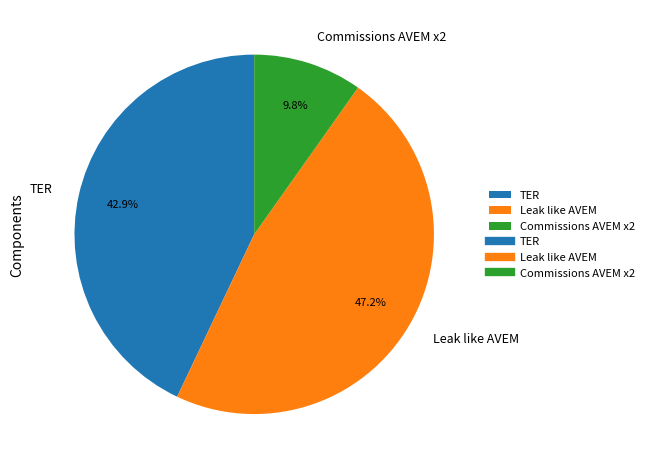

Does TER represent more than half of the total?

No